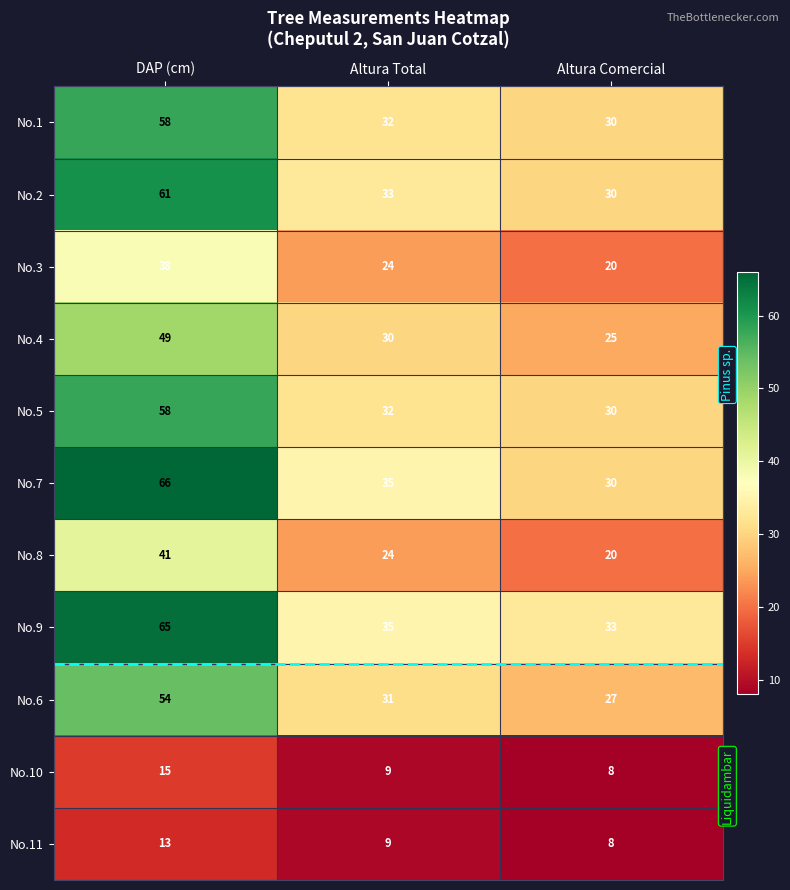

The No.2 series shows 33 at Altura Total. True or false?

True